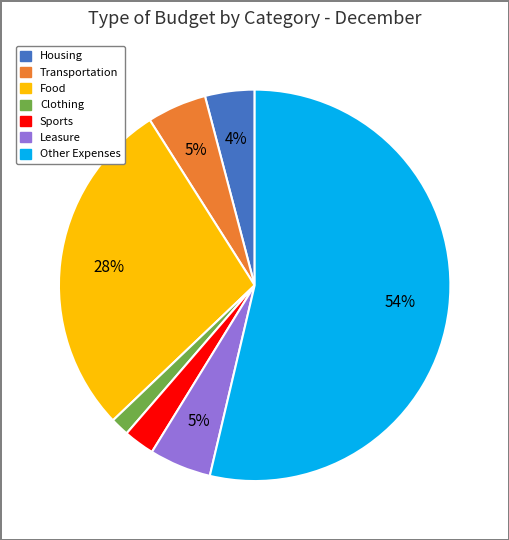

Which category accounts for the majority?

Other Expenses